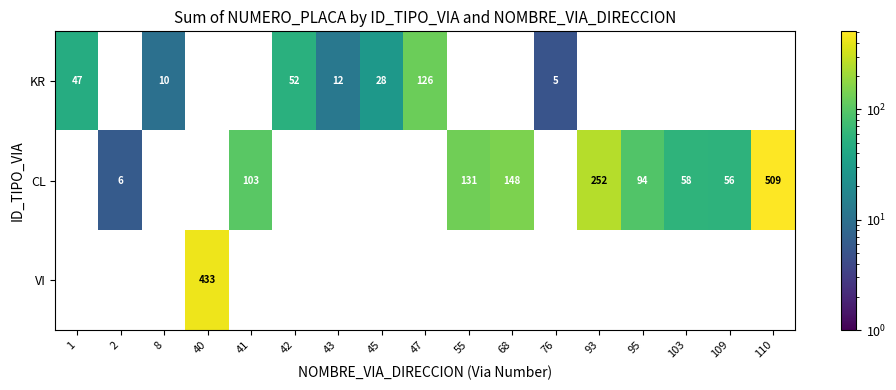

Is the value of KR at 76 greater than the value of CL at 93?

No